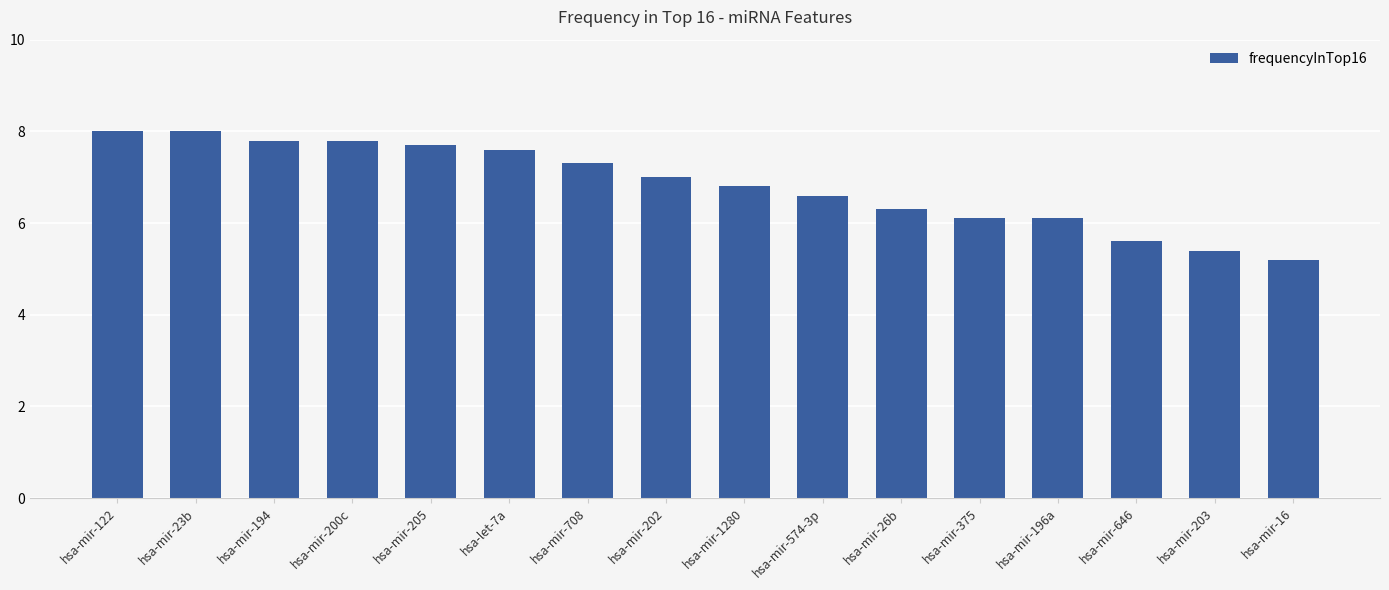

What is the change in value from hsa-mir-26b to hsa-mir-375?

-0.2